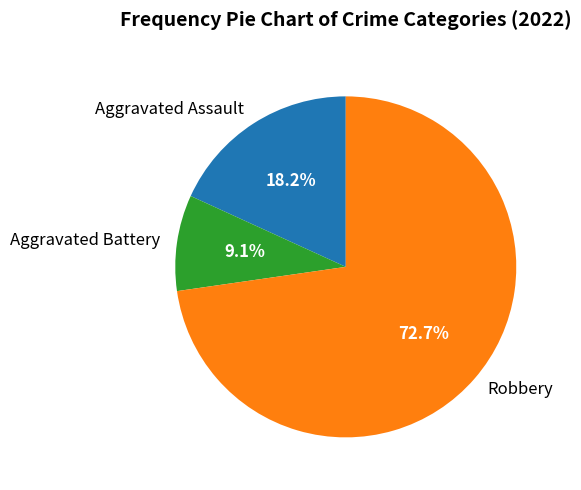

Combined, do Aggravated Assault and Robbery account for over 50%?

Yes